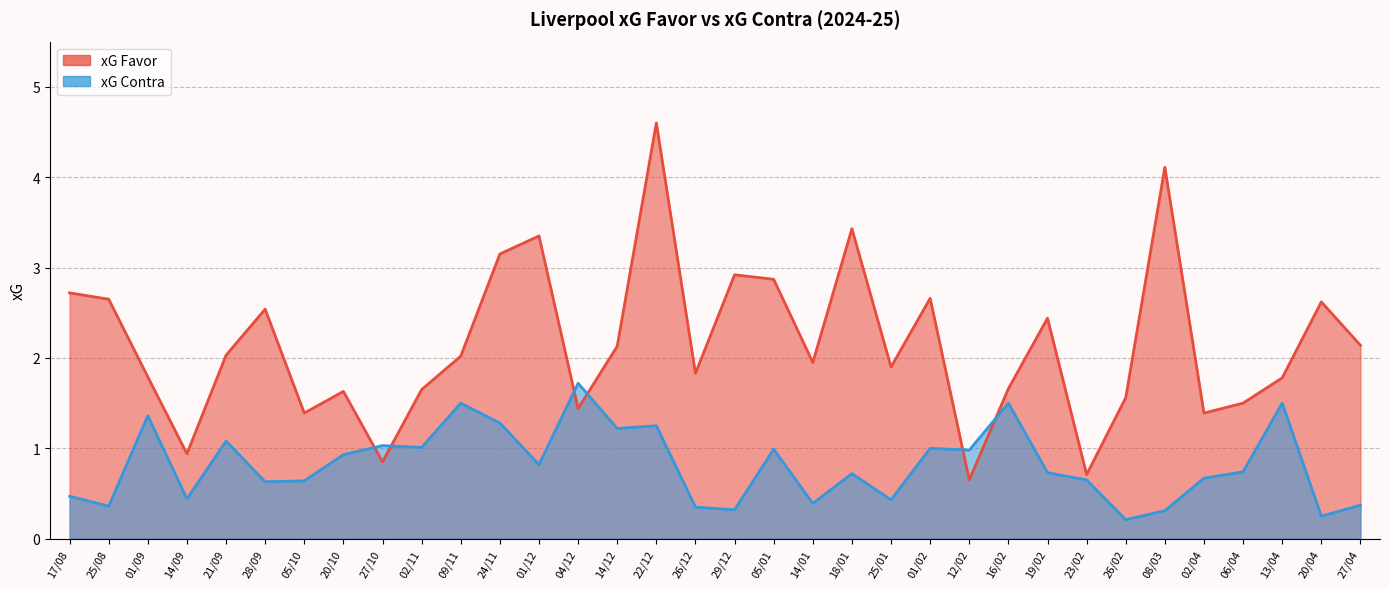

True or false: xG Contra has a value of 1.2 at 19/02.

False